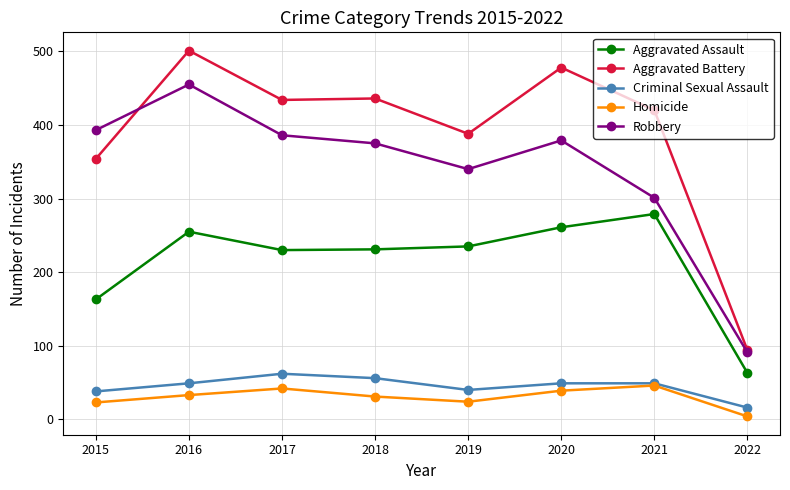

Is this an area chart (filled region under the line)?

No